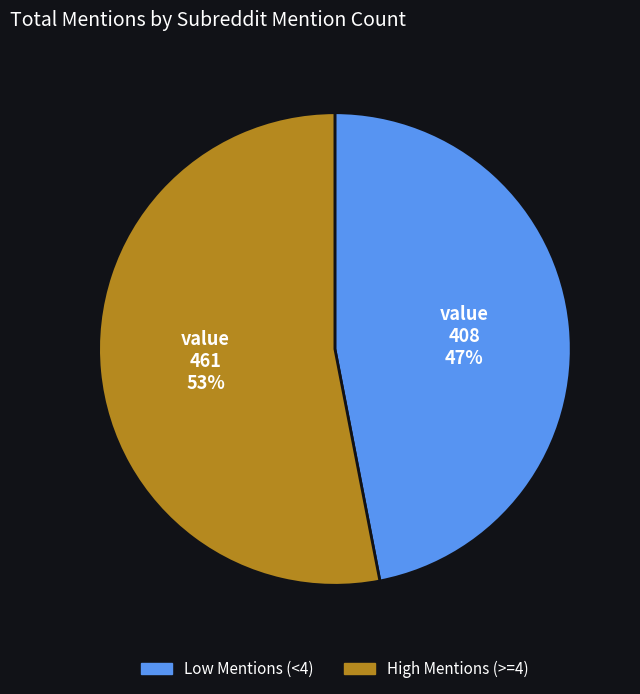

Count the number of slices in the pie.

2